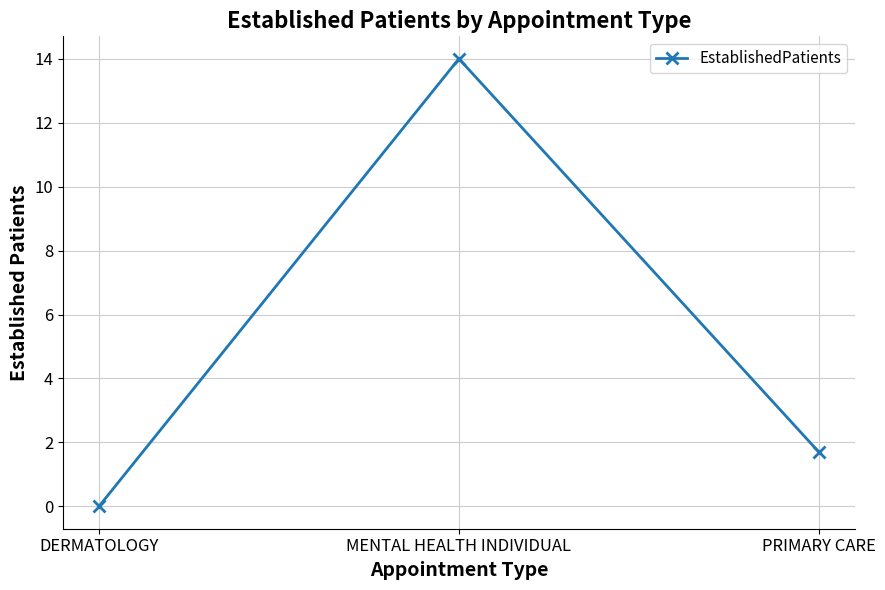

How many positive values are there?

2